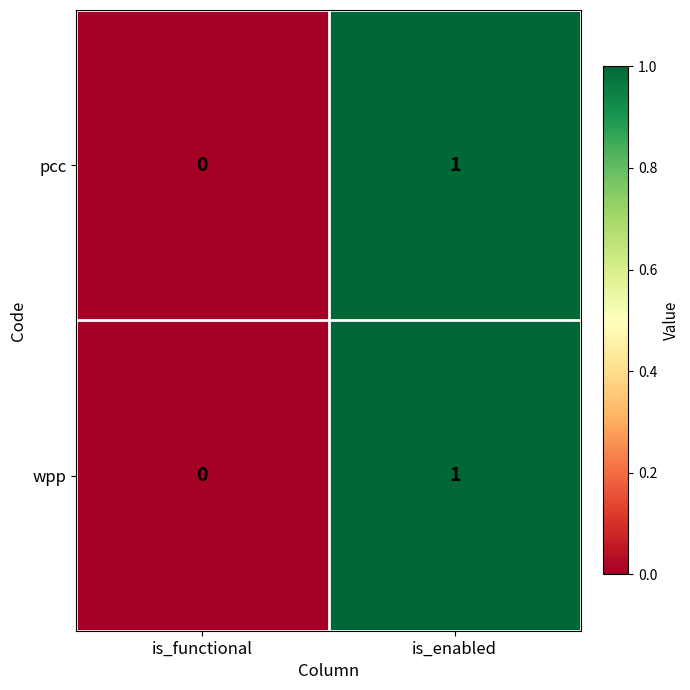

The value of pcc at is_enabled is 2. True or false?

False